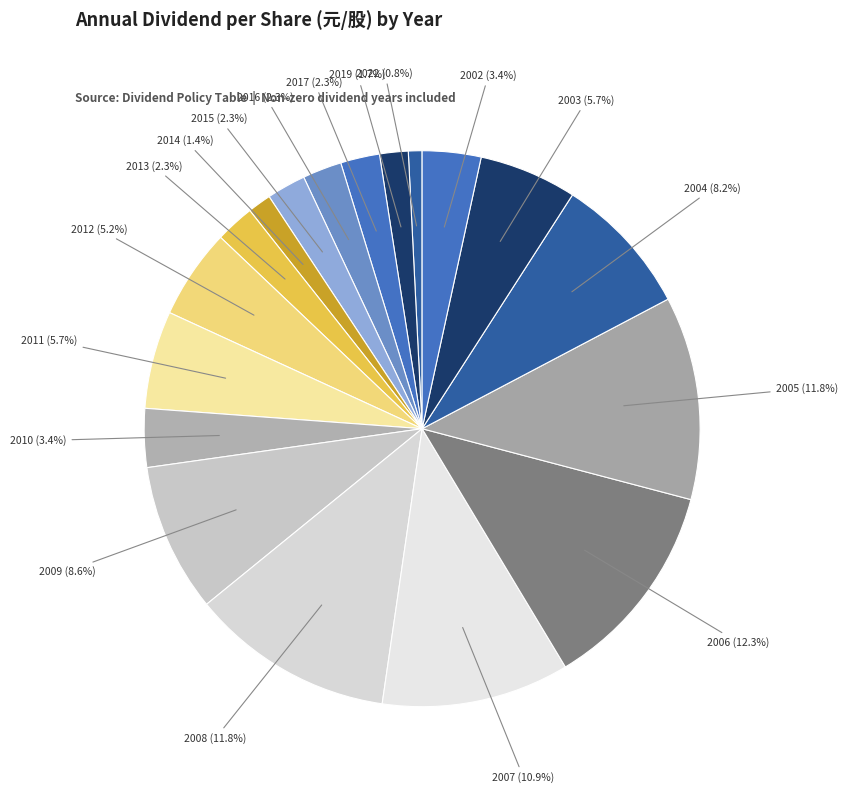

Count the number of slices in the pie.

18